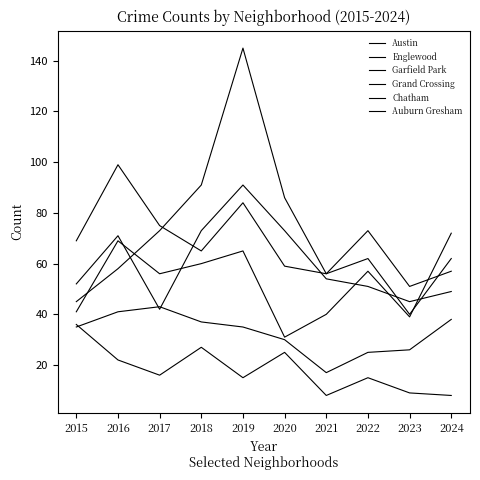

The value of Chatham at 2018 is 19. True or false?

False